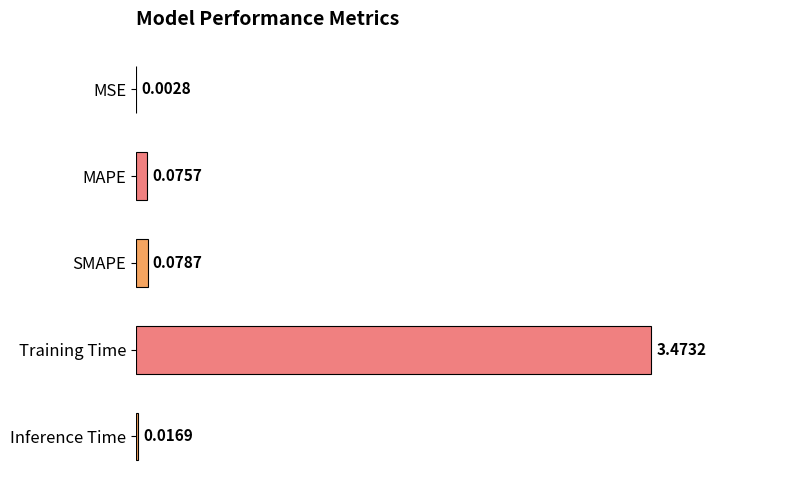

Which category has the highest value across all series?

Training Time